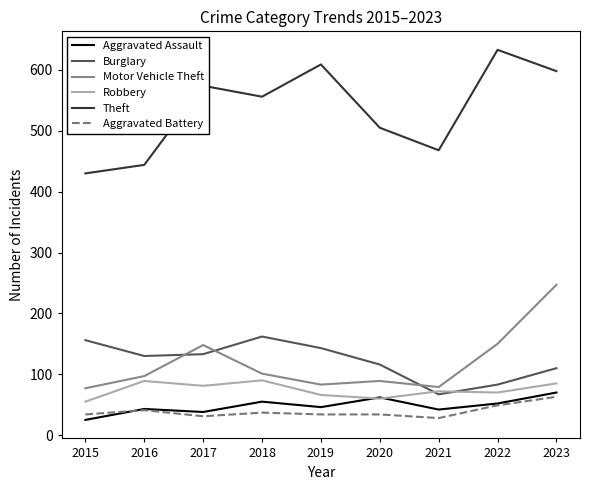

Does the chart display data point markers on the line(s)?

No